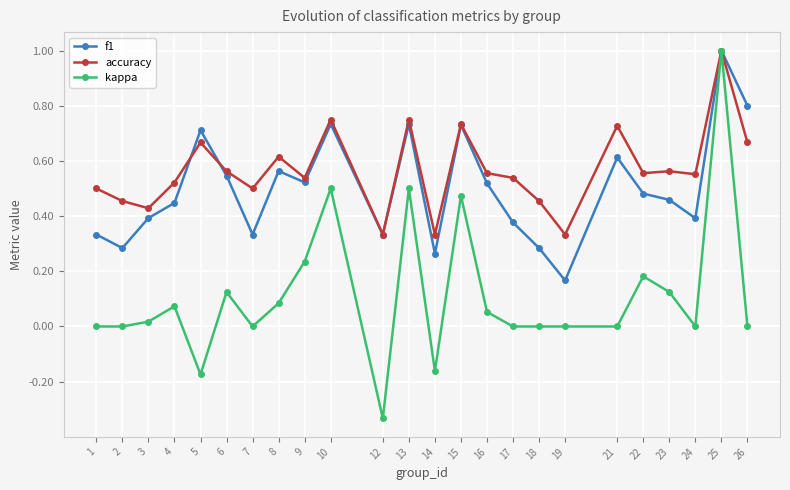

The f1 series shows 1.0 at 6. True or false?

False